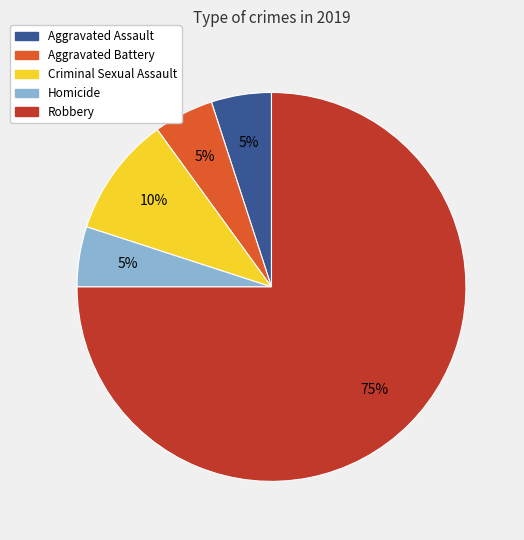

To the nearest percent, what percentage of the pie is Criminal Sexual Assault?

10%